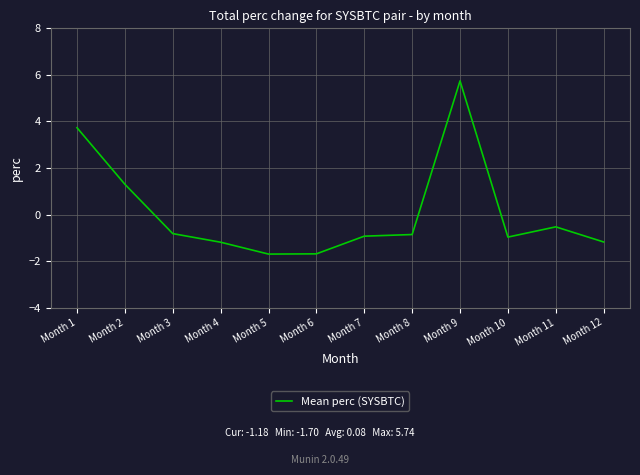

What is the difference between the maximum and minimum values?

7.4